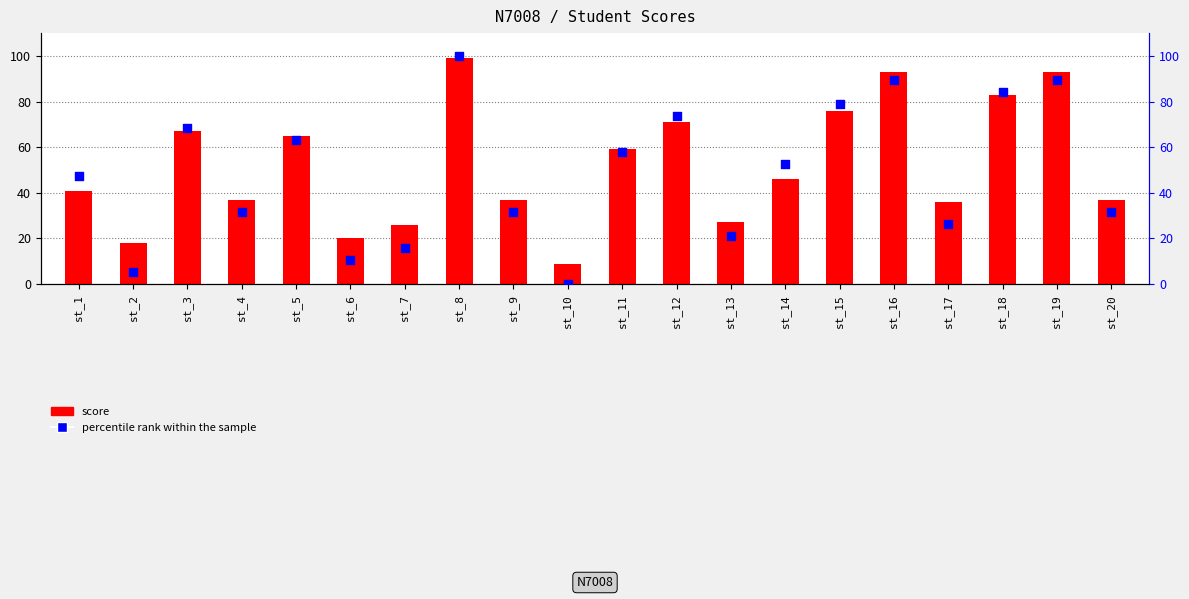

Which series has the widest spread of Y values?

percentile rank within the sample